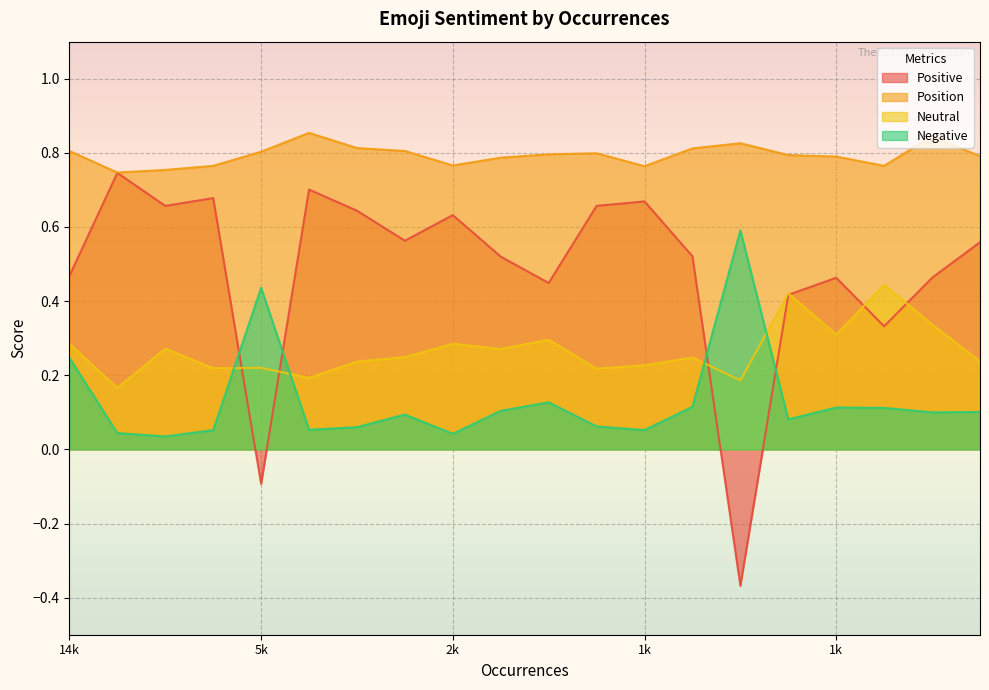

True or false: Position has a value of 0.8 at 14k.

True